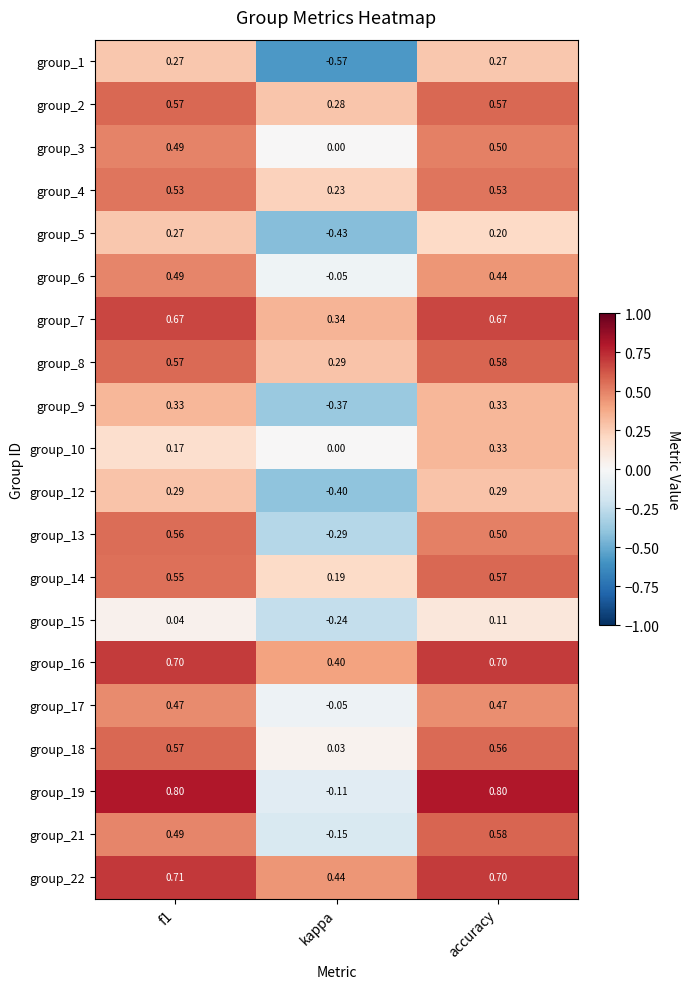

What is the spread (max minus min) of values at f1?

0.8